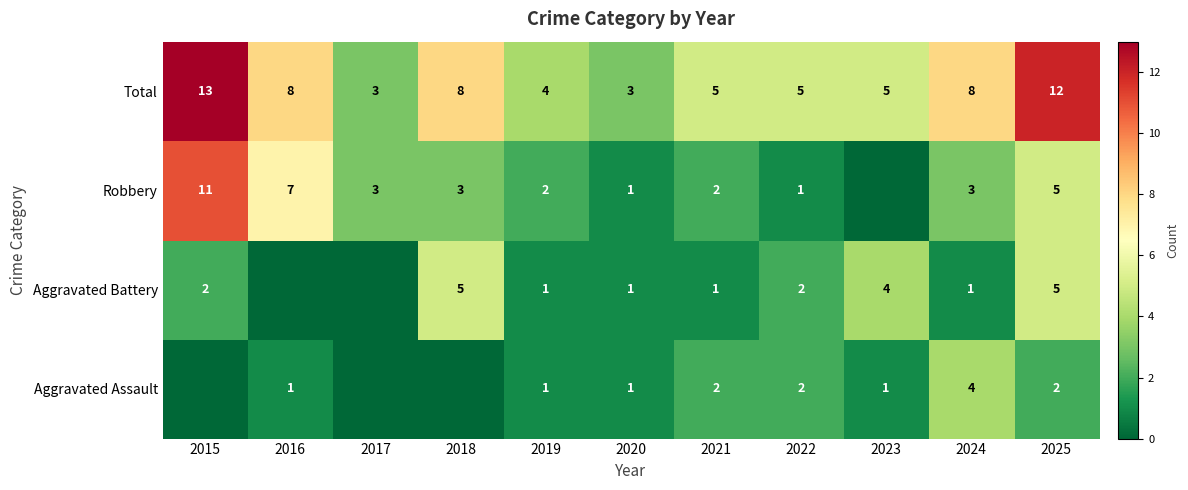

What is the sum of all Total values?

74